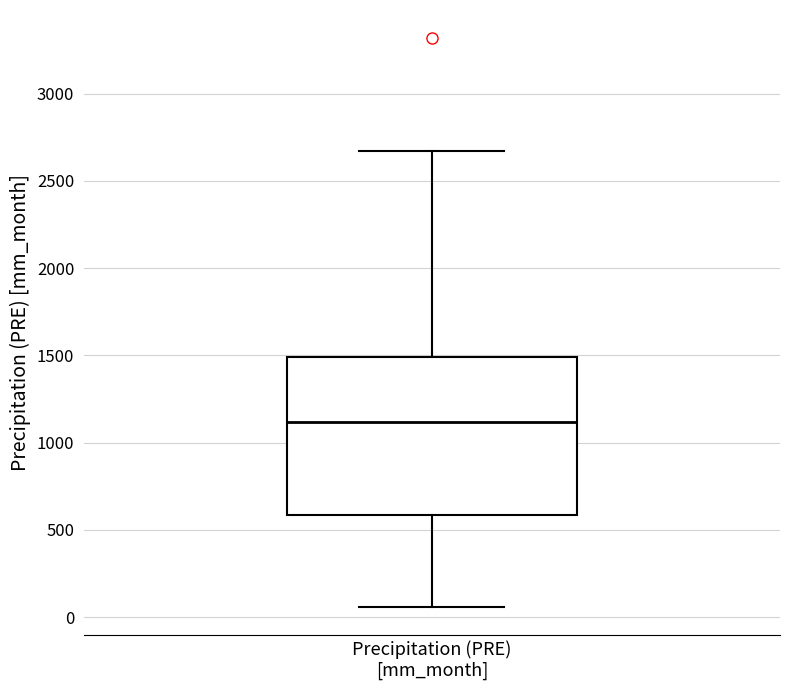

Where does the lower whisker of the box for Precipitation (PRE) [mm_month] end on the y-axis? The values are not printed on the chart, so give them approximately, as read against the axis.

50